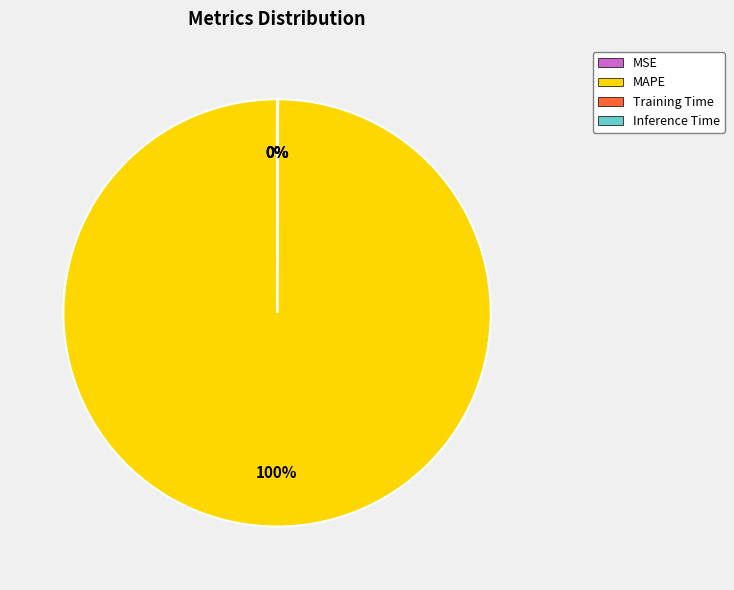

Is it true that MAPE is 85% of the pie?

False